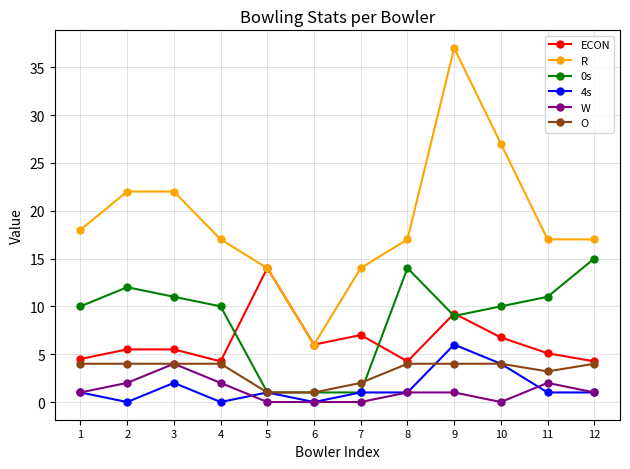

True or false: 4s has more than 0 points higher than both neighbors.

True